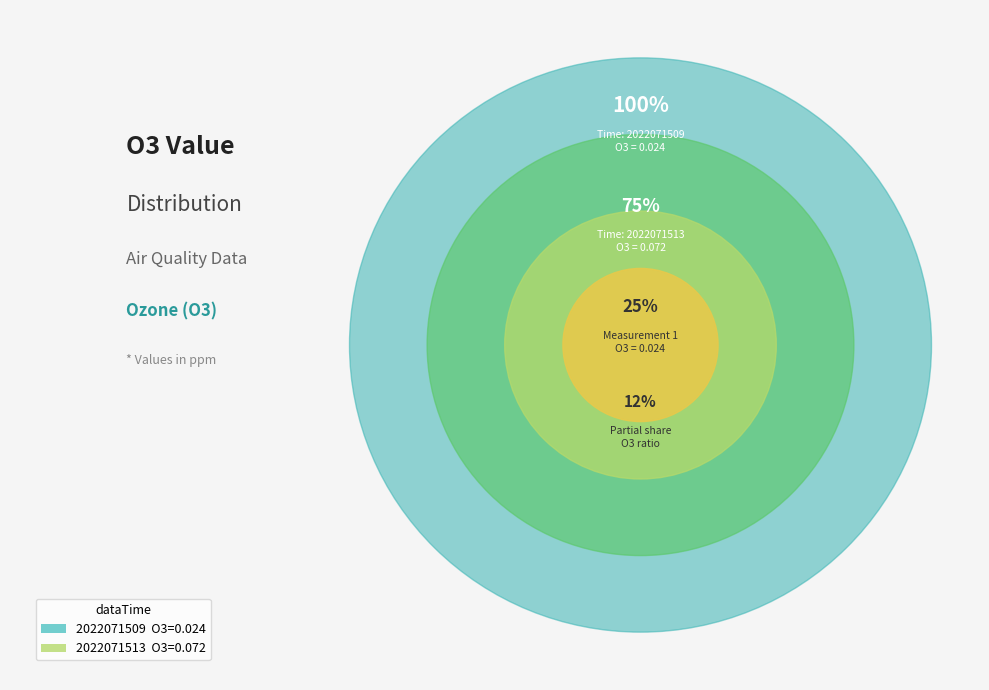

Which slice is the smallest?

2022071509